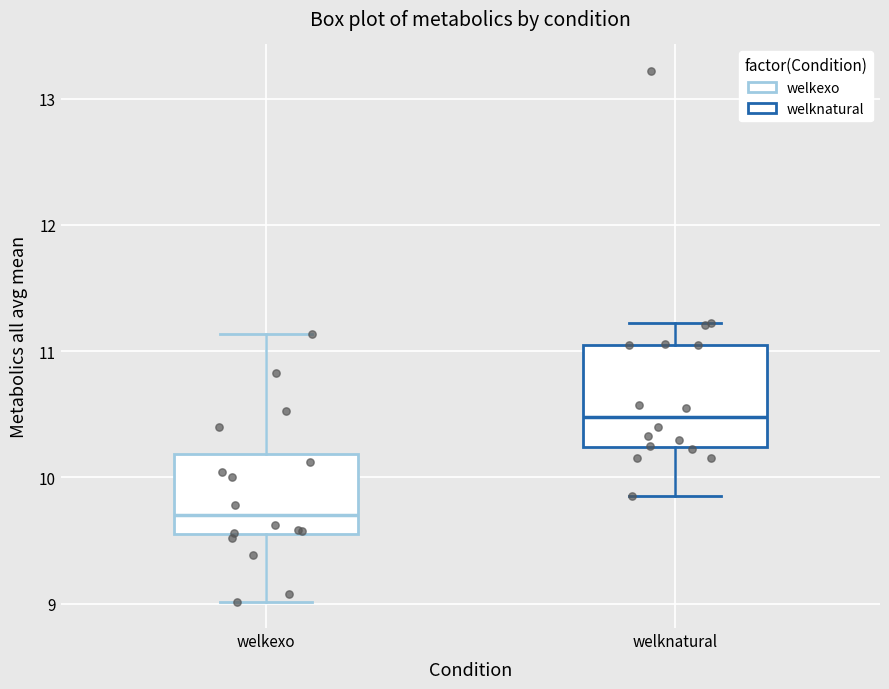

Comparing the boxes themselves (not the whiskers), which one is the tallest?

welknatural